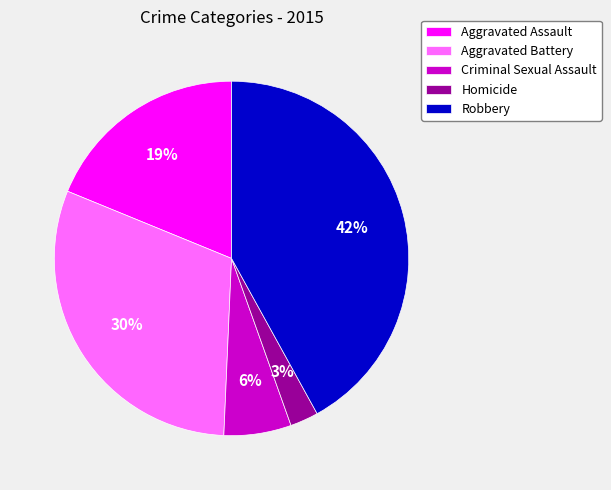

Which has a higher value, Aggravated Battery or Robbery?

Robbery